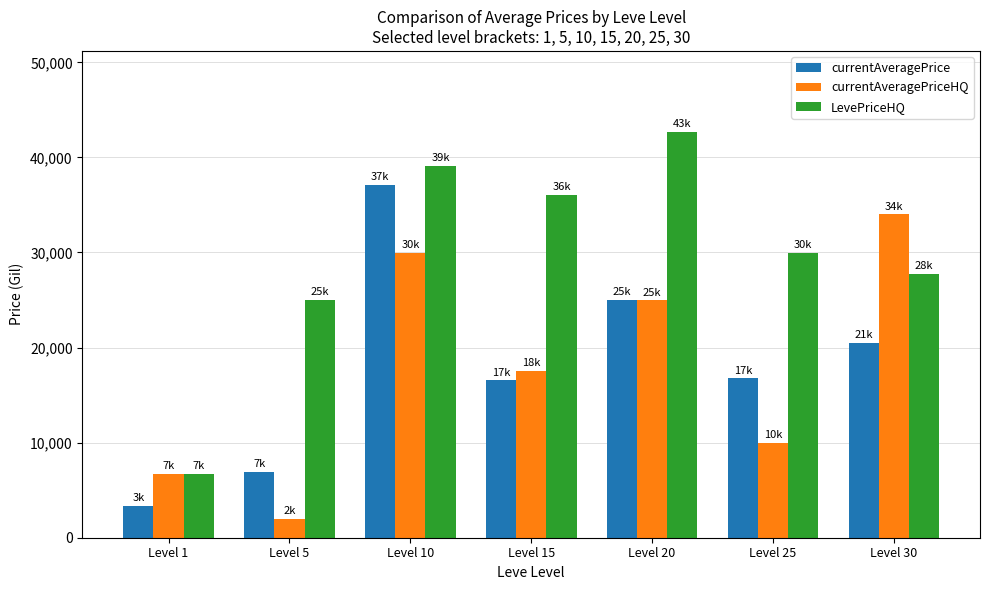

How many groups of bars are there?

7